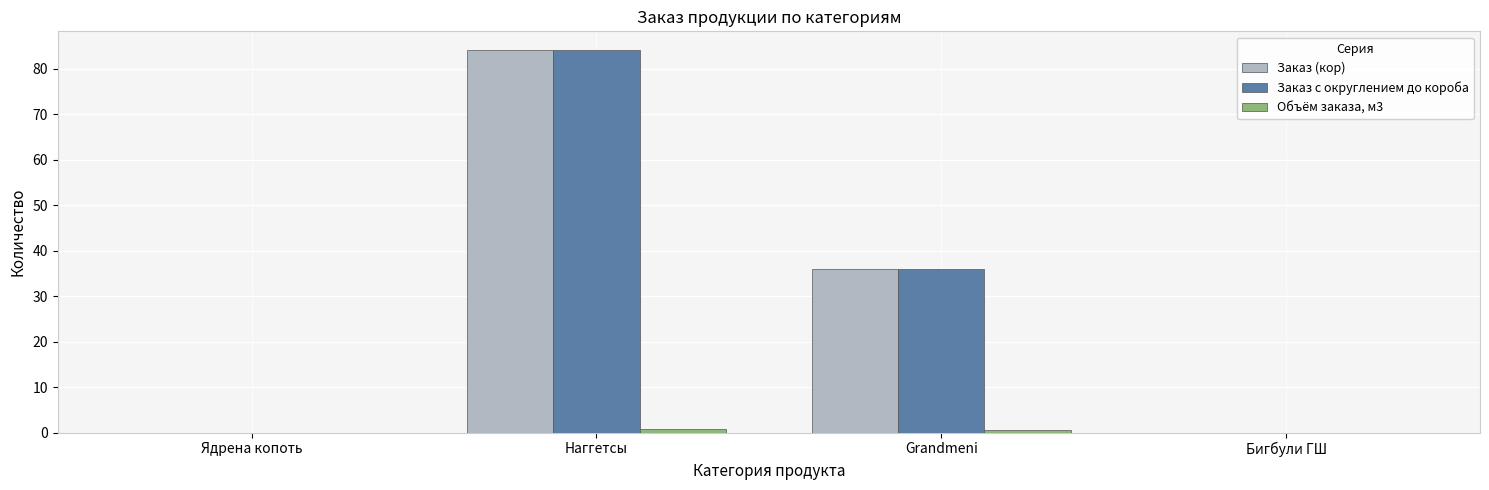

The value of Заказ (кор) at Ядрена копоть is 0.0. True or false?

True